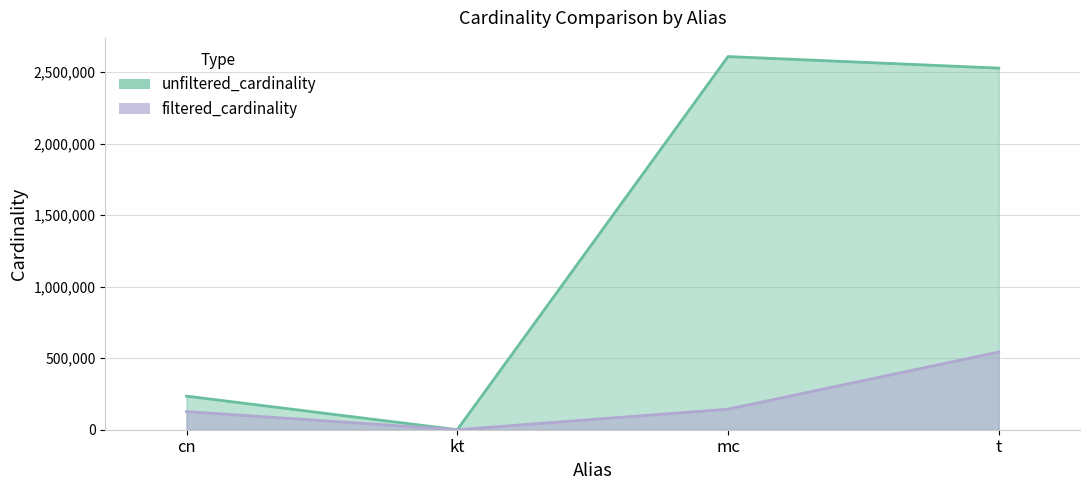

What is the total value across all series at mc?

2752908